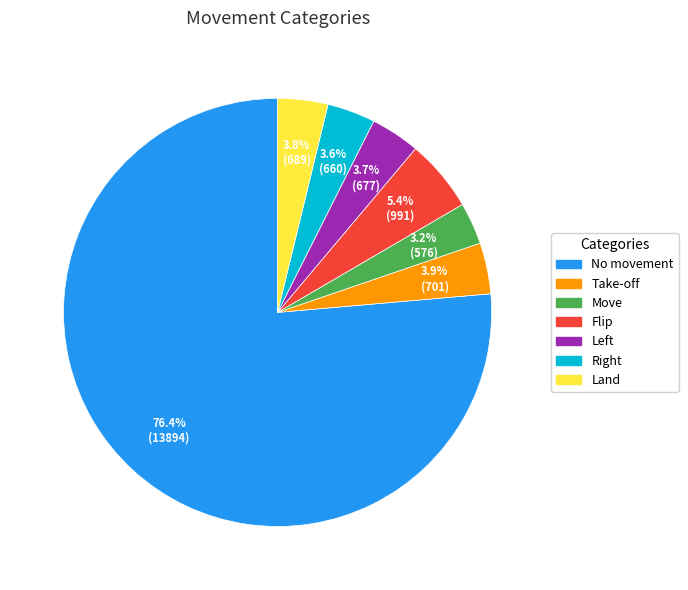

What percentage is the Take-off slice, to the nearest percent?

4%